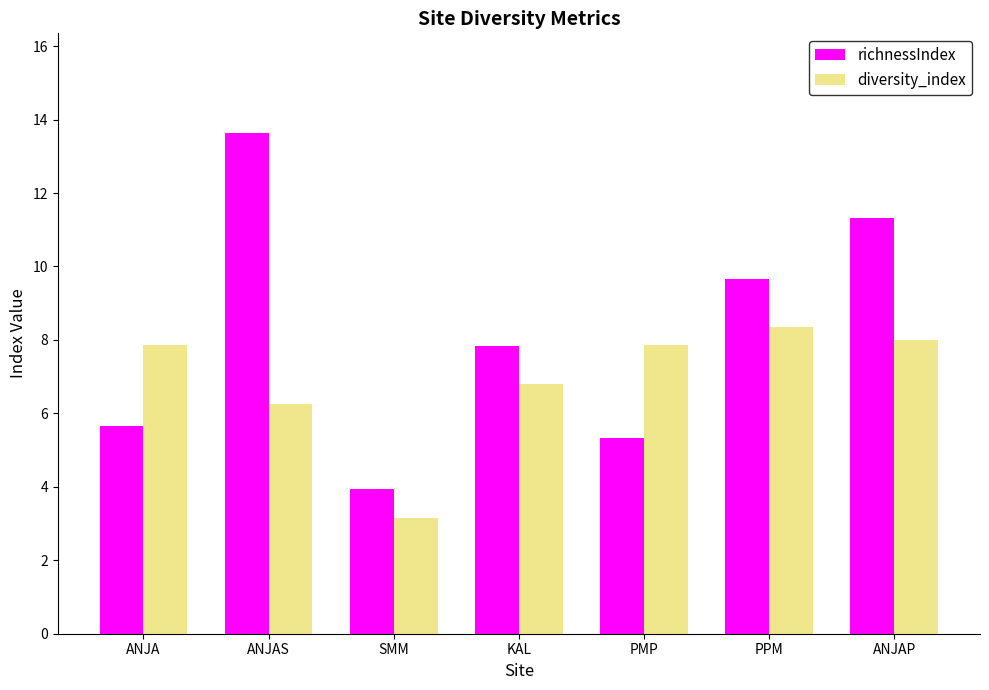

At which label does richnessIndex reach its minimum?

SMM